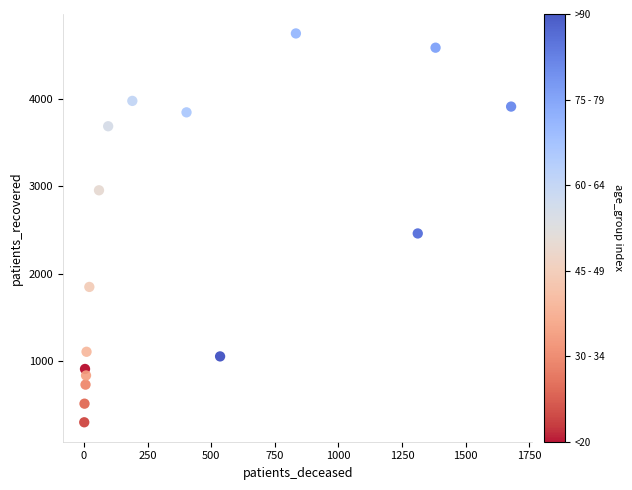

What is the range of Y values (max minus min)?

4450